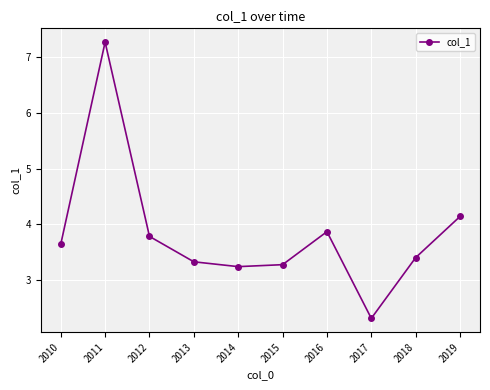

Is it true that the value at 2011 is 3.7?

False